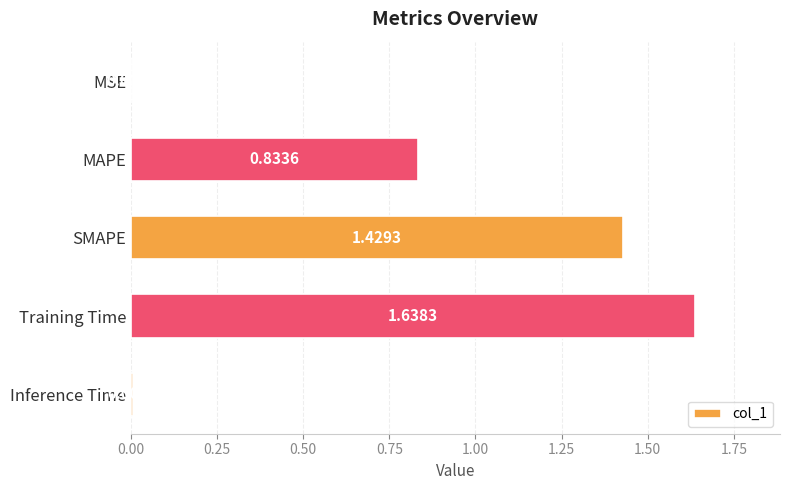

Where is the data nearest to the value 0?

MSE